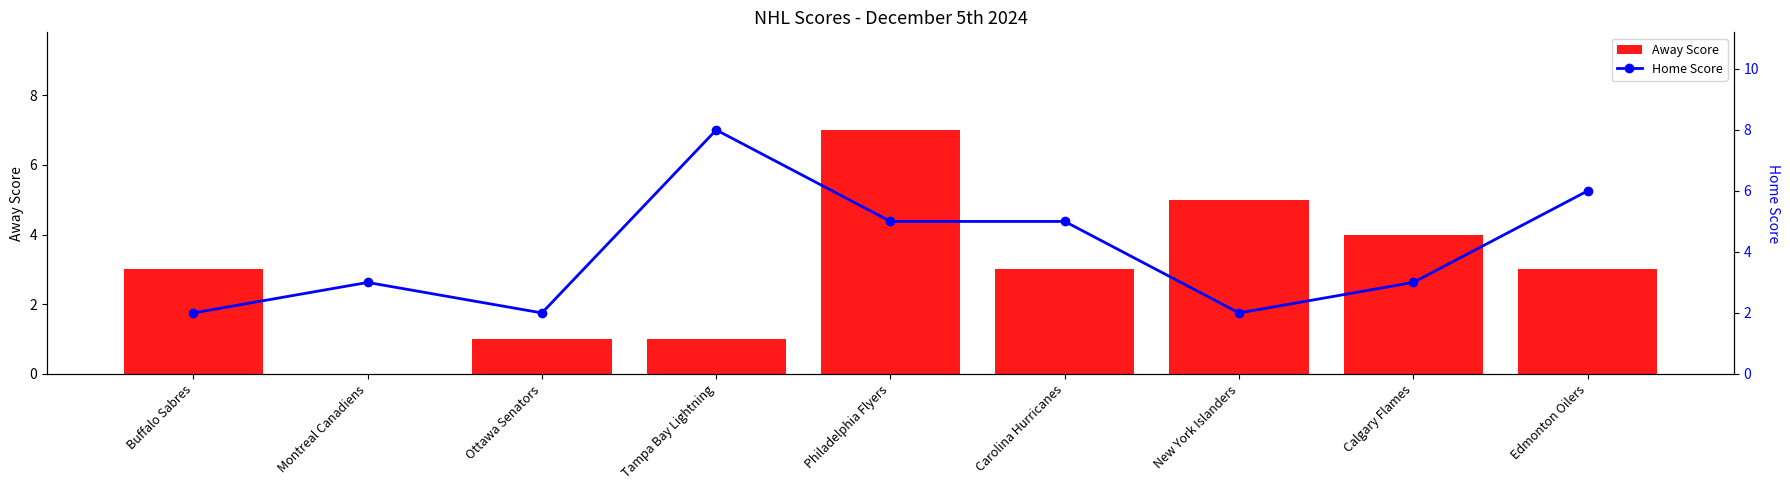

Read the Home Score value at Ottawa Senators.

2